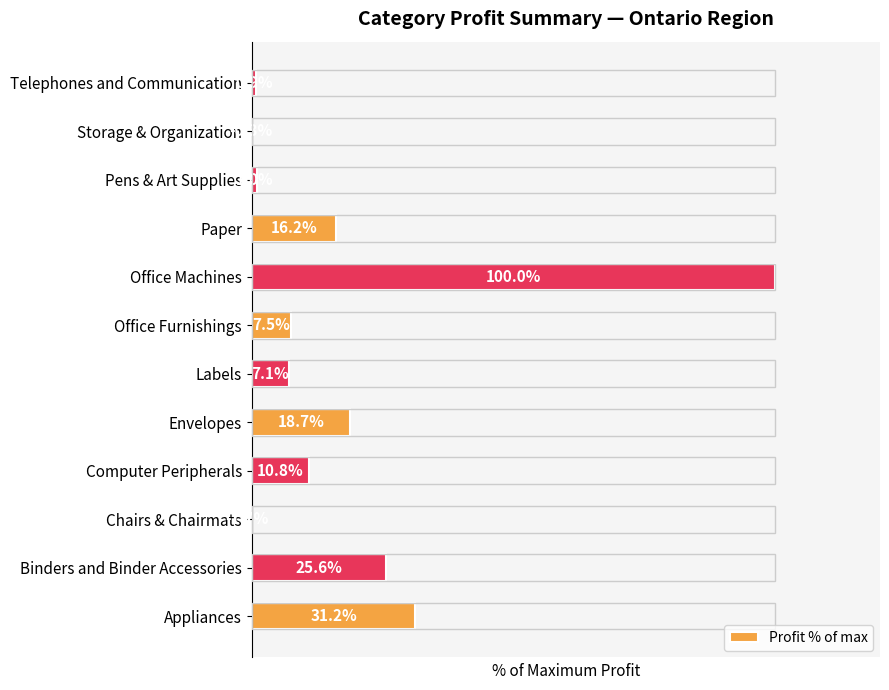

List the labels in order of value, smallest first.

Chairs & Chairmats, Storage & Organization, Telephones and Communication, Pens & Art Supplies, Labels, Office Furnishings, Computer Peripherals, Paper, Envelopes, Binders and Binder Accessories, Appliances, Office Machines